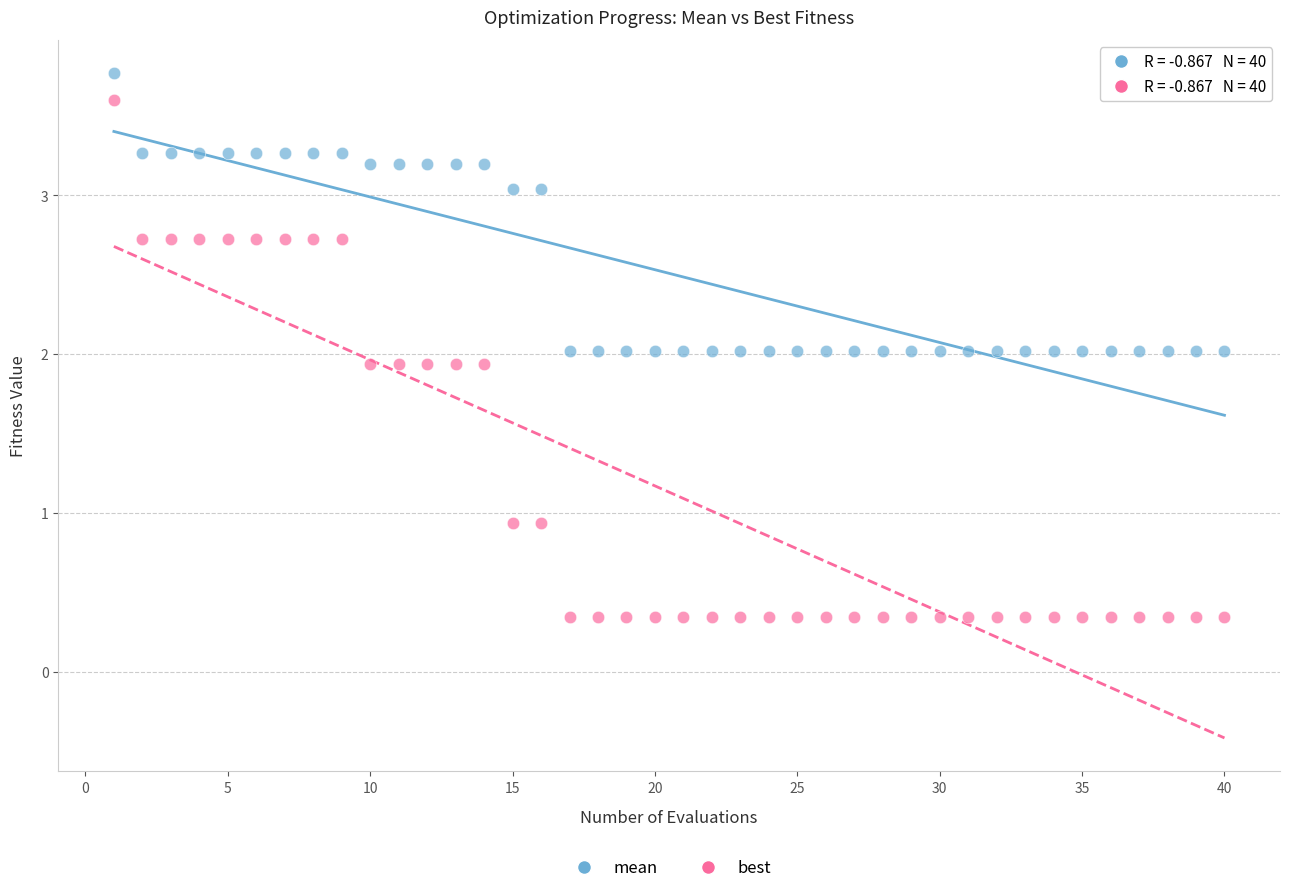

Which series contains the lowest Y value?

best